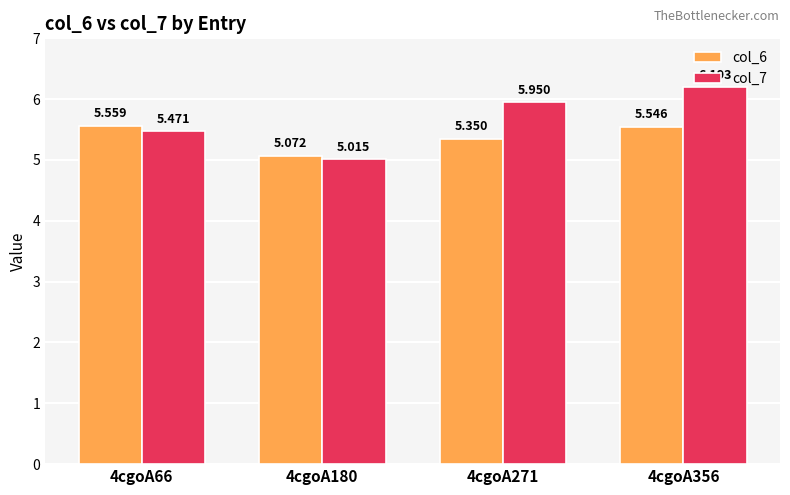

Rank the series at 4cgoA180 from lowest to highest value.

col_7, col_6